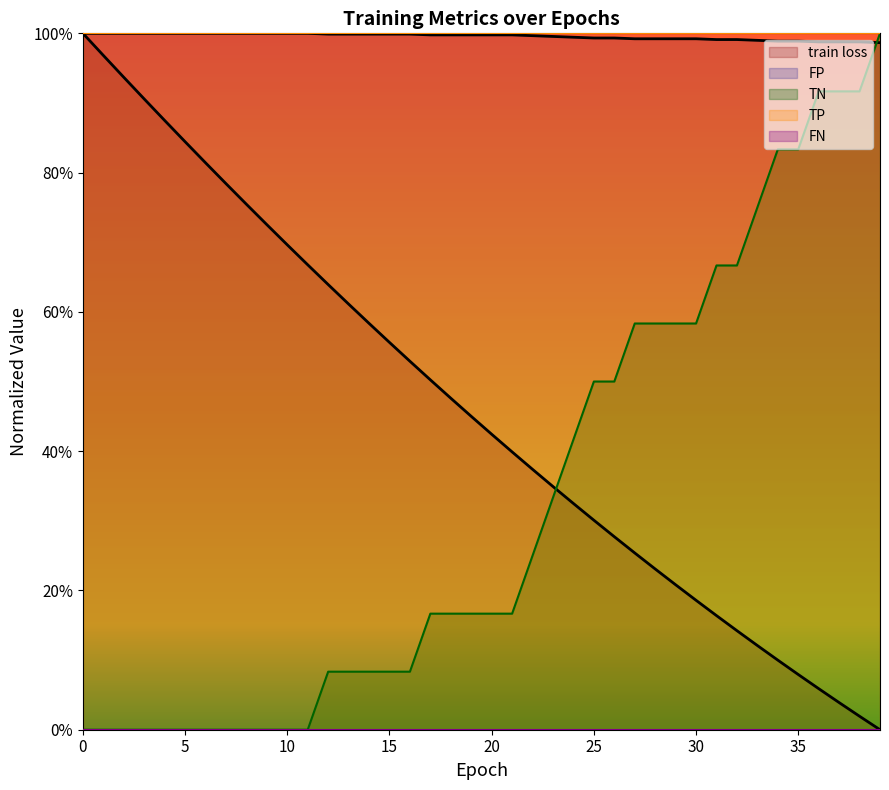

Reading left to right, list all the values displayed in this chart.

train loss: 1.0	1.0	0.9	0.9	0.9	0.8	0.8	0.8	0.8	0.7	0.7	0.7	0.6	0.6	0.6	0.6	0.5	0.5	0.5	0.5	0.4	0.4	0.4	0.3	0.3	0.3	0.3	0.3	0.2	0.2	0.2	0.2	0.1	0.1	0.1	0.1	0.1	0.0	0.0	0.0
TN: 1.0	1.0	1.0	1.0	1.0	1.0	1.0	1.0	1.0	1.0	1.0	1.0	1.0	1.0	1.0	1.0	1.0	1.0	1.0	1.0	1.0	1.0	1.0	1.0	1.0	1.0	1.0	1.0	1.0	1.0	1.0	1.0	1.0	1.0	1.0	1.0	1.0	1.0	1.0	1.0
FP: 0.0	0.0	0.0	0.0	0.0	0.0	0.0	0.0	0.0	0.0	0.0	0.0	0.1	0.1	0.1	0.1	0.1	0.2	0.2	0.2	0.2	0.2	0.2	0.3	0.4	0.5	0.5	0.6	0.6	0.6	0.6	0.7	0.7	0.8	0.8	0.8	0.9	0.9	0.9	1.0